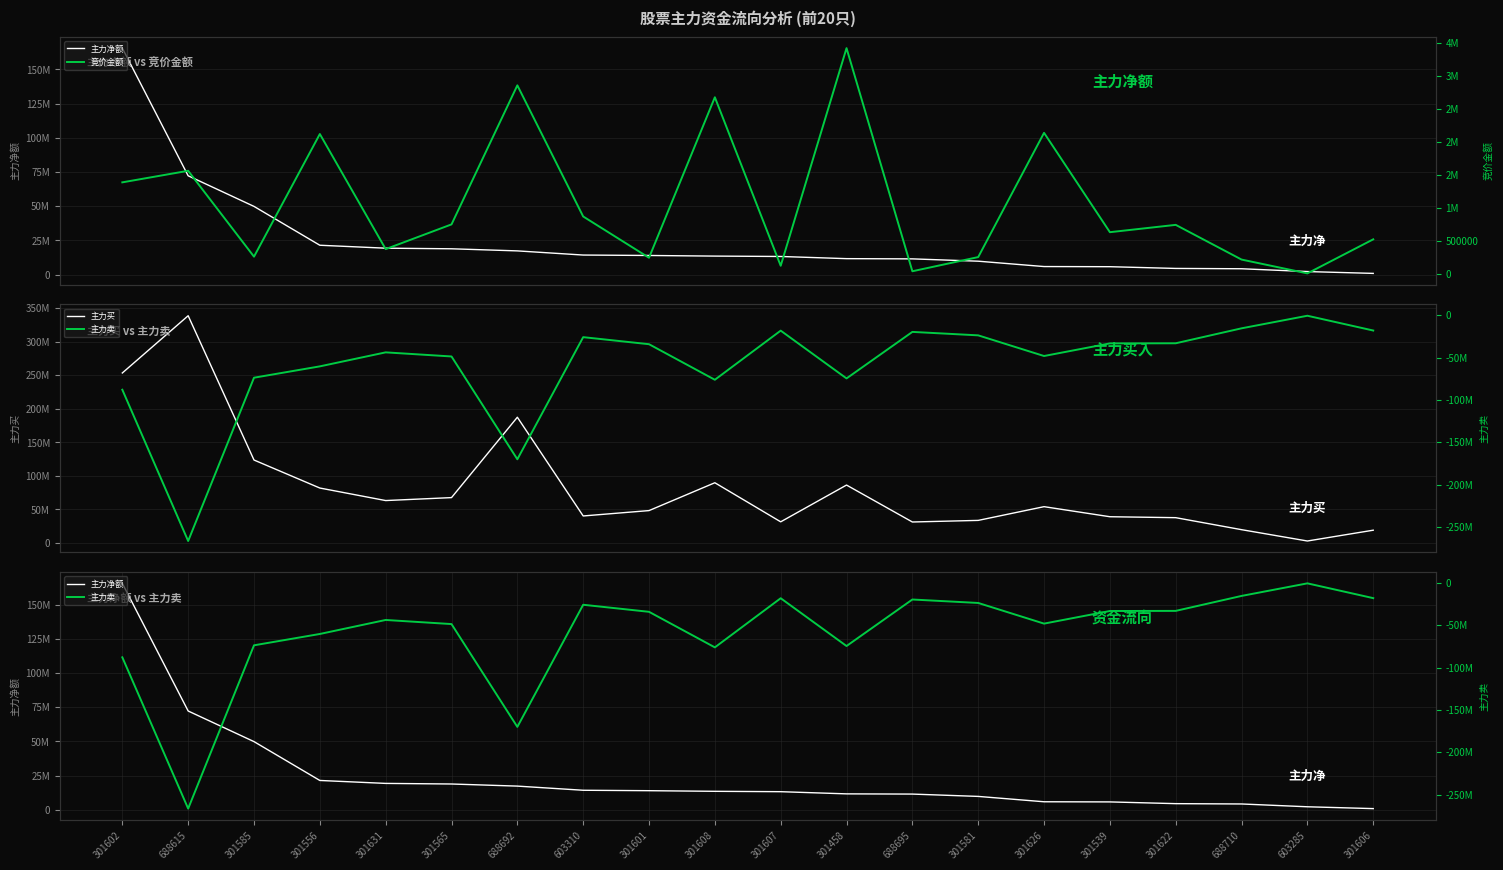

True or false: 主力买 has more than 1 points higher than both neighbors.

True